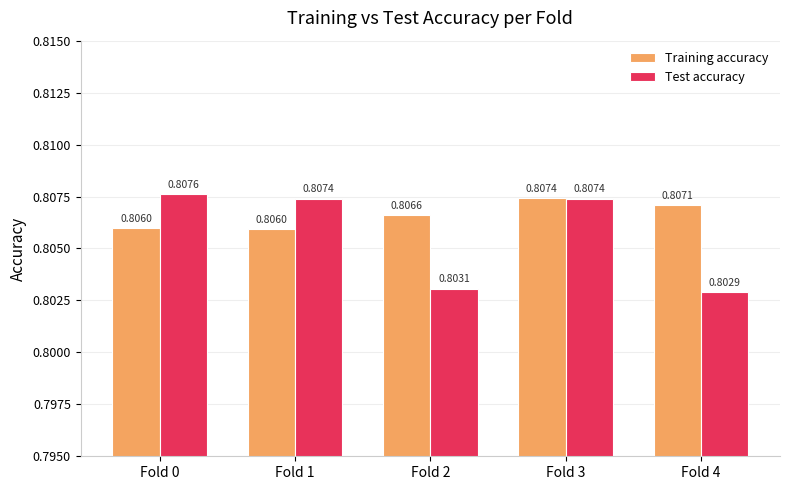

Rank the series by their average value, from lowest to highest.

Test accuracy, Training accuracy